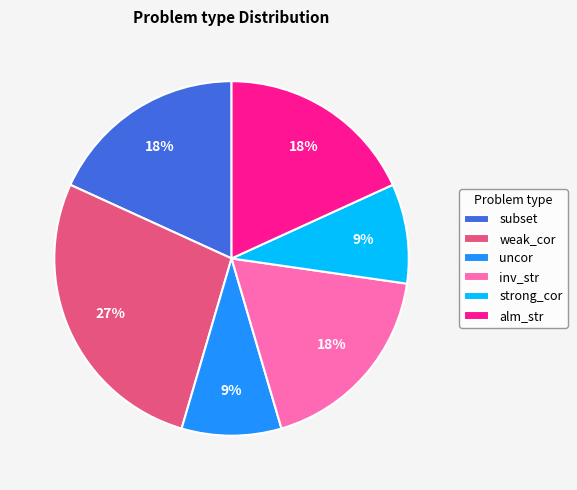

What is the largest slice in the pie chart?

weak_cor